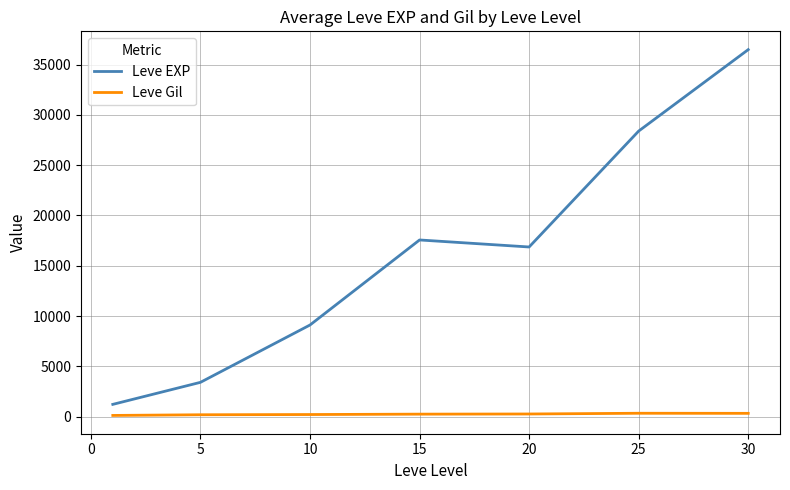

What is the minimum value for Leve EXP?

1213.3